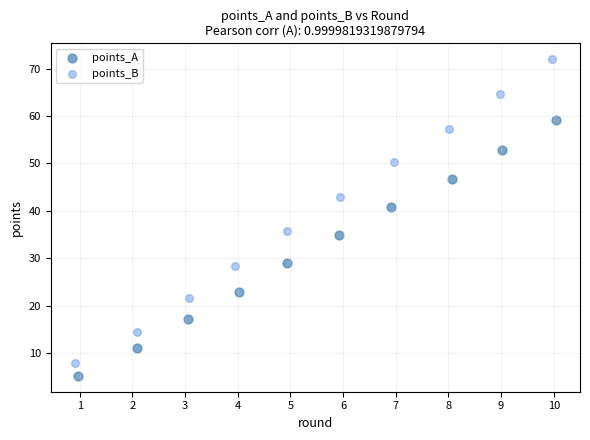

Which series reaches the maximum Y coordinate?

points_B